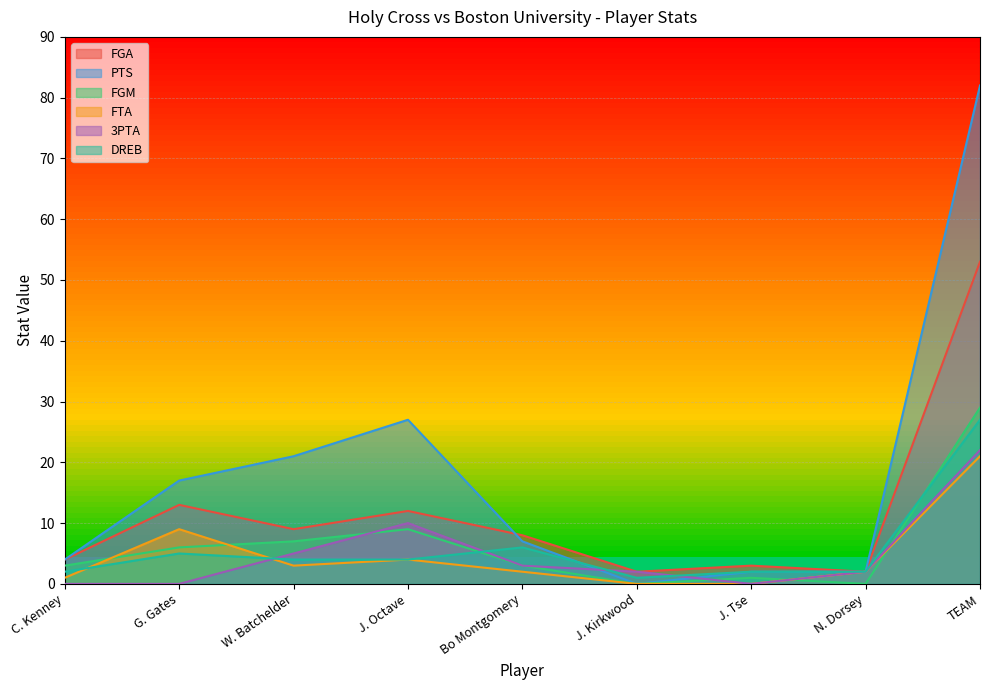

What is the difference between the highest and lowest values at N. Dorsey?

2